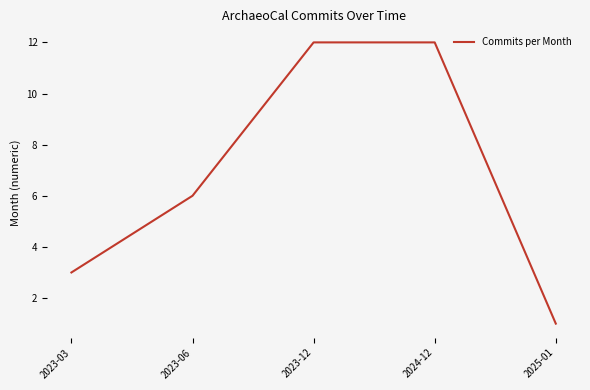

Which category has the lowest value across all series?

2025-01